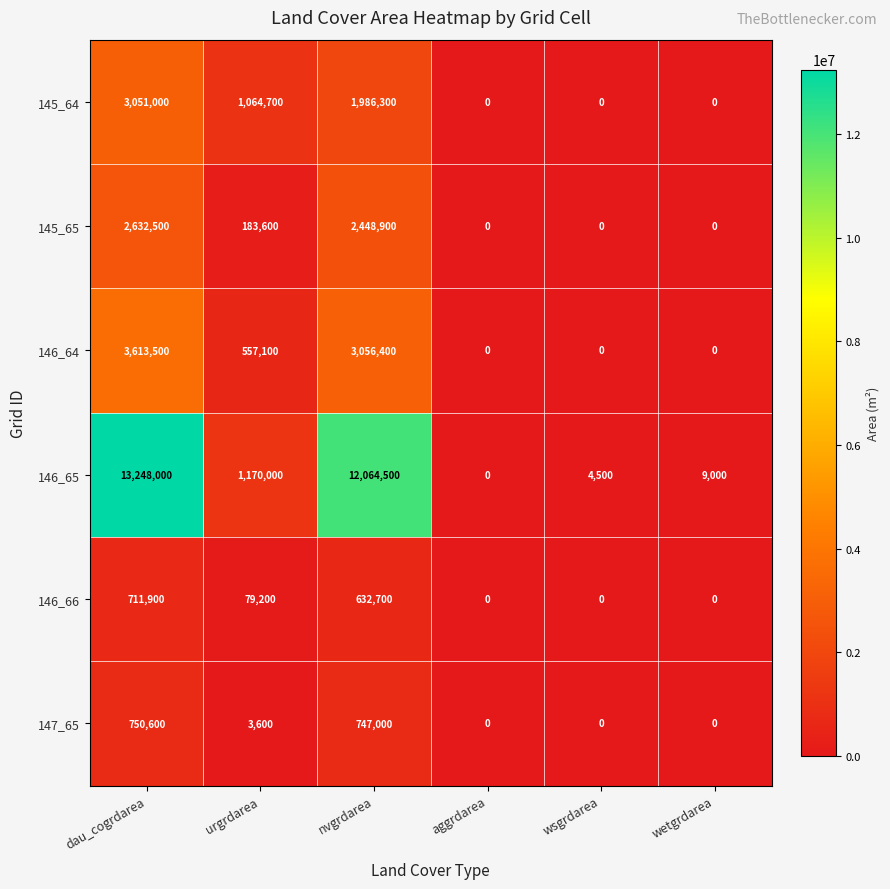

Rank the series by their maximum value, from highest to lowest.

146_65, 146_64, 145_64, 145_65, 147_65, 146_66